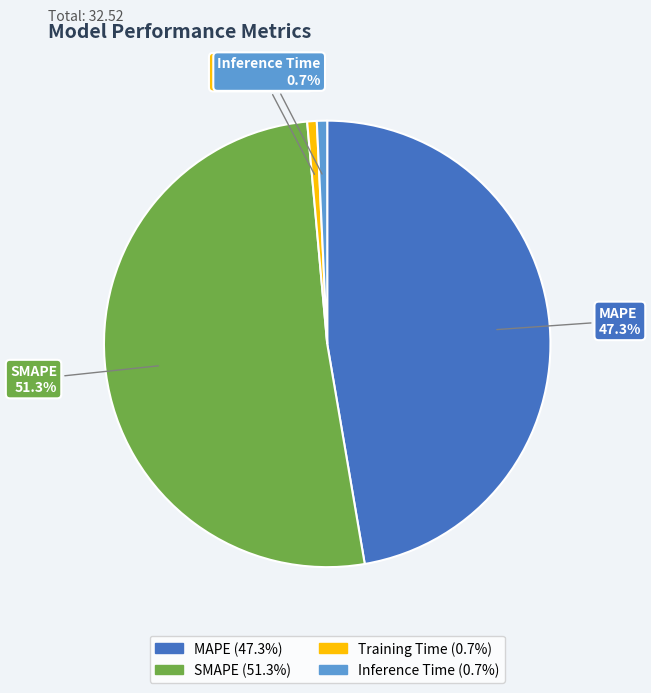

Which slice is the largest?

SMAPE